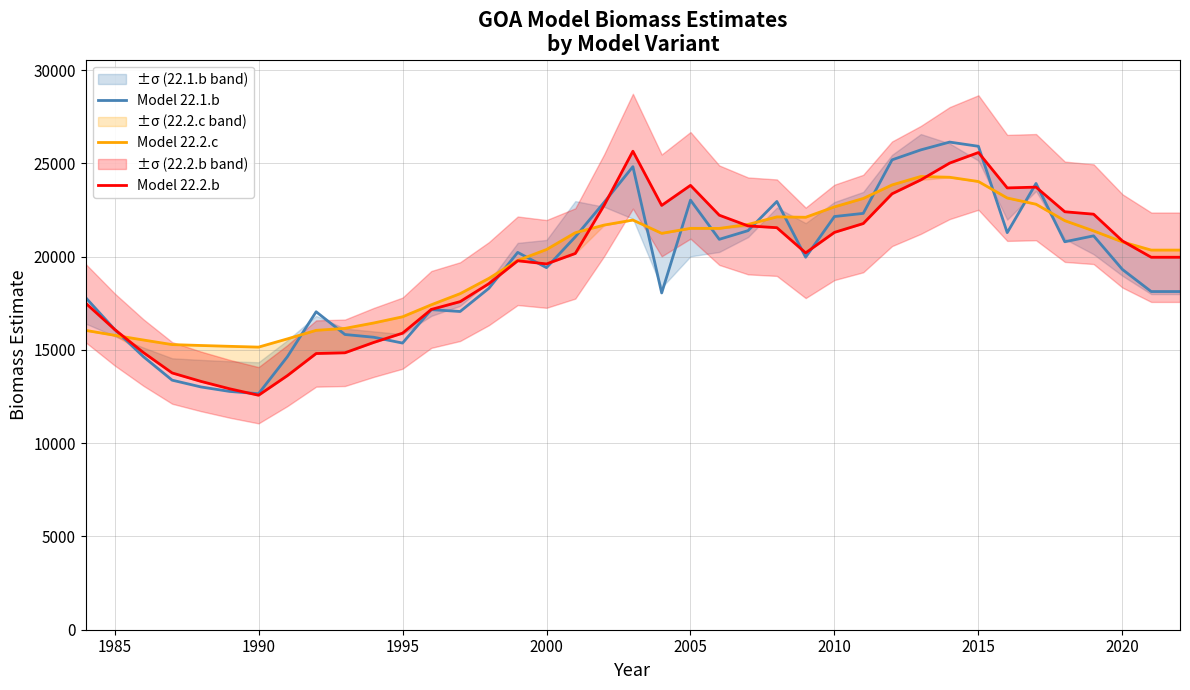

True or false: Model 22.2.b and Model 22.1.b cross at least once.

True